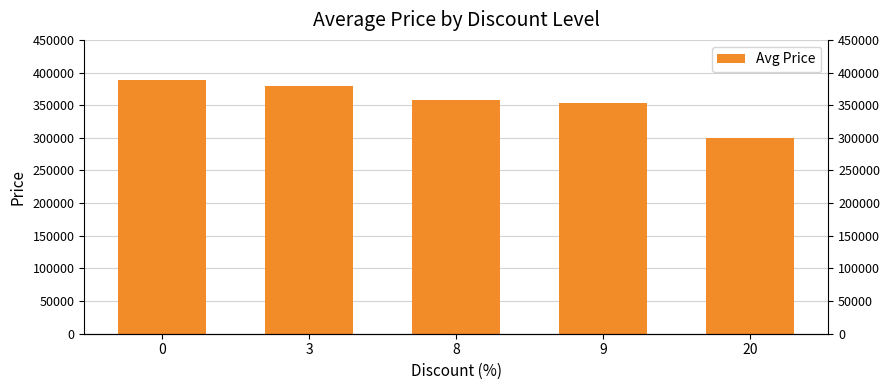

Which has a higher value, 9 or 3?

3